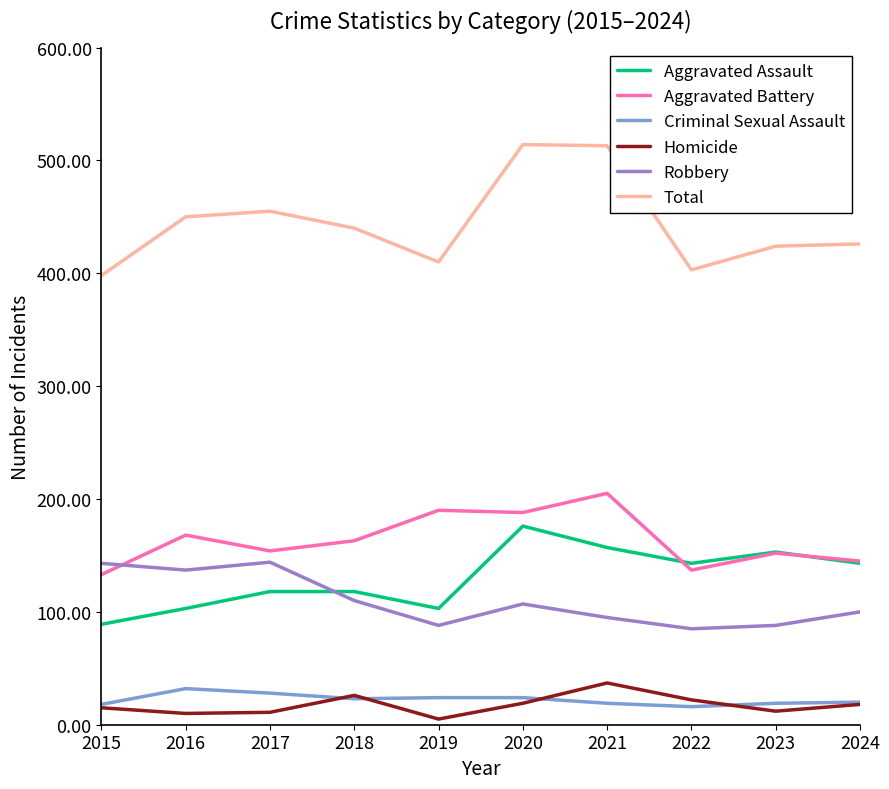

True or false: Robbery and Homicide intersect in this chart.

False